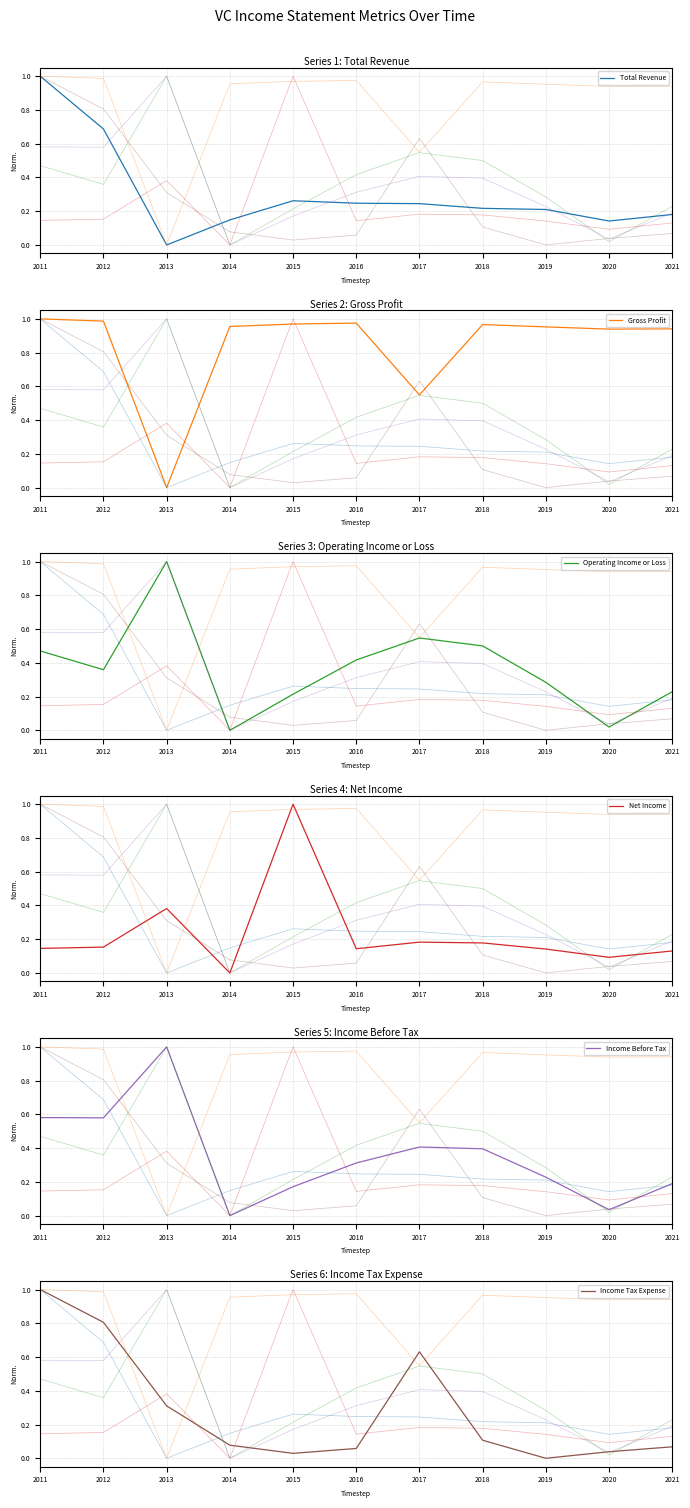

Which category has the highest value across all series?

2011